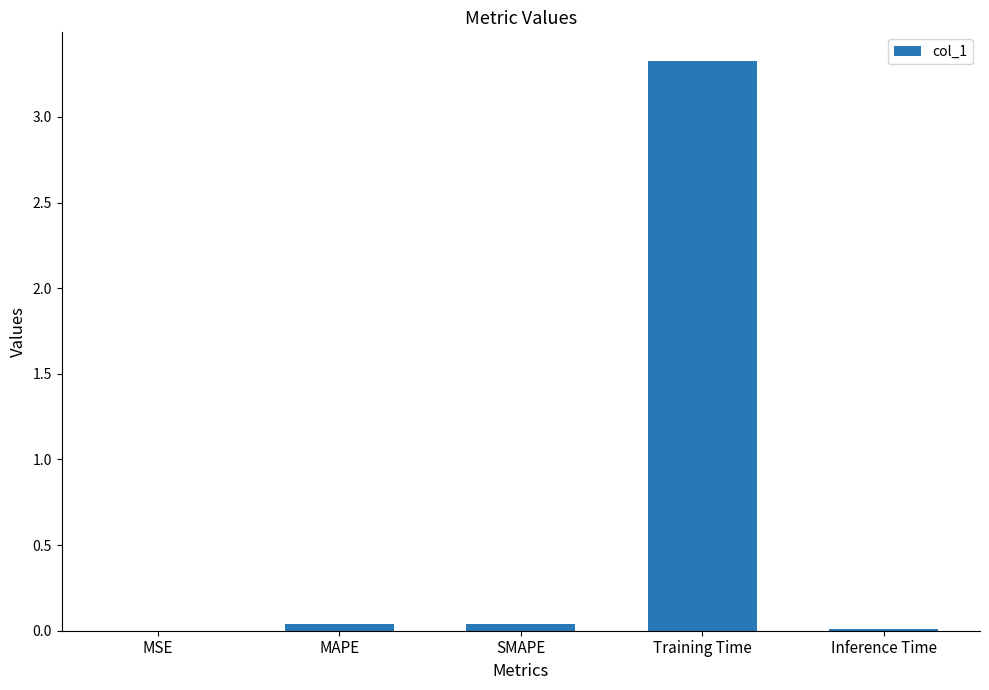

Which label corresponds to the largest value in the chart?

Training Time